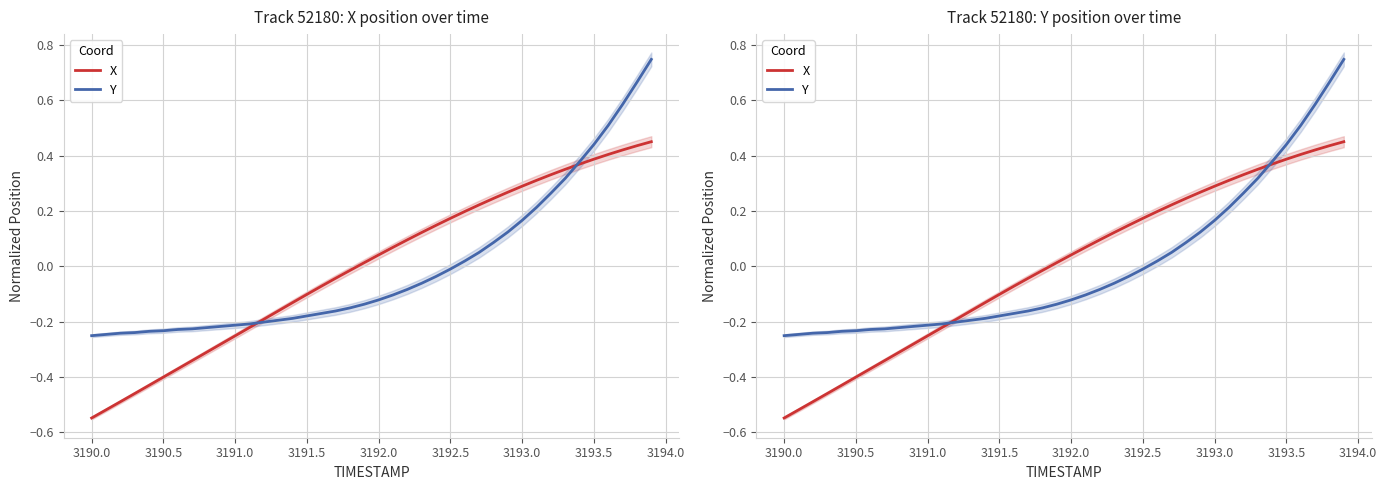

What is the minimum value shown in the chart?

-0.5